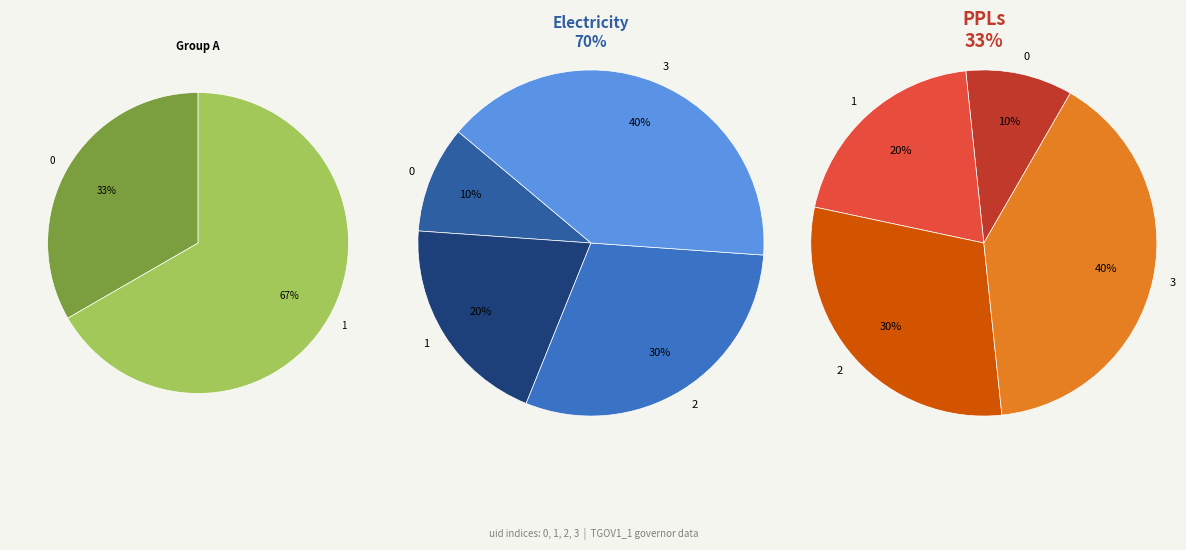

To the nearest percent, what is the difference between the largest and smallest slice percentages?

30%